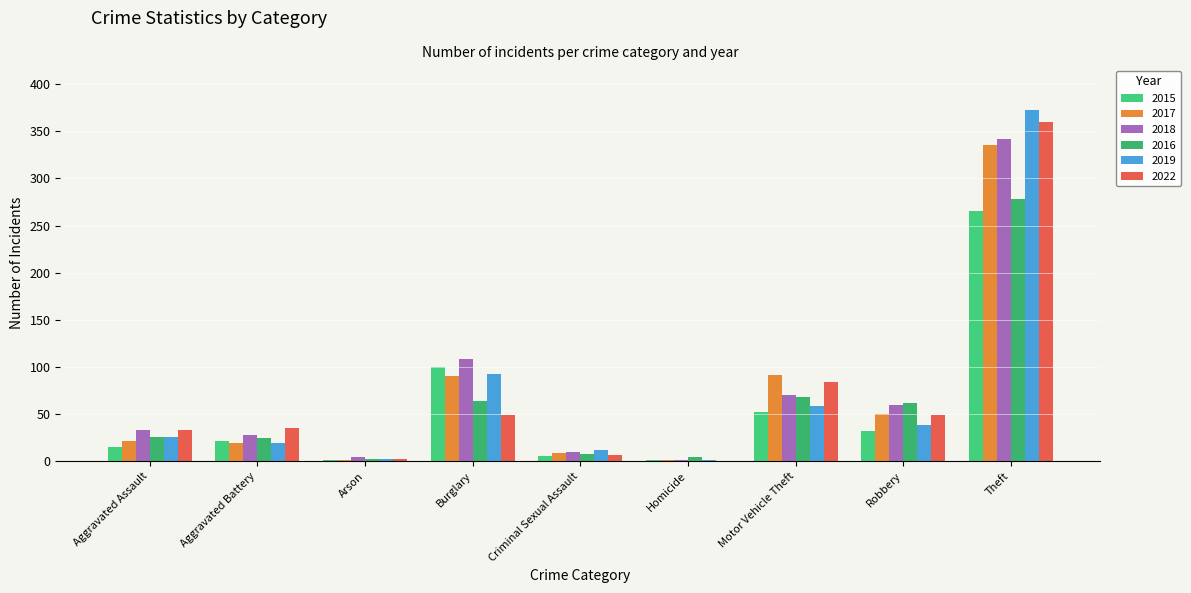

What are all the series names shown in the legend?

2015, 2017, 2018, 2016, 2019, 2022